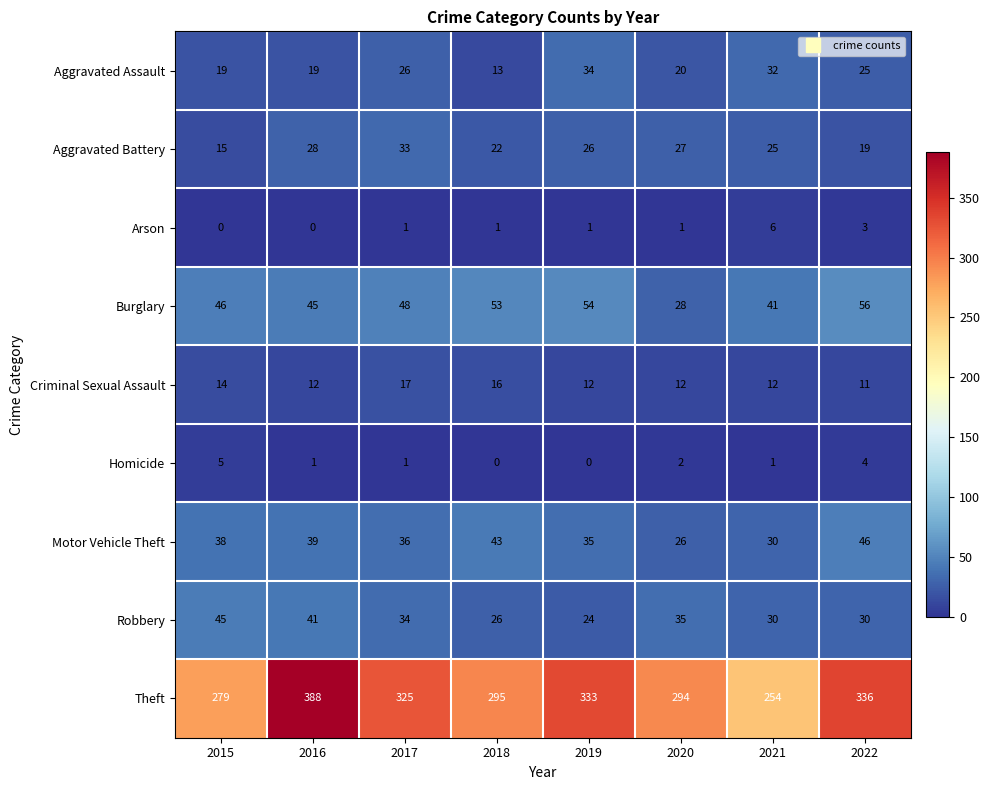

What is the difference between the maximum and minimum values in the Burglary series?

28